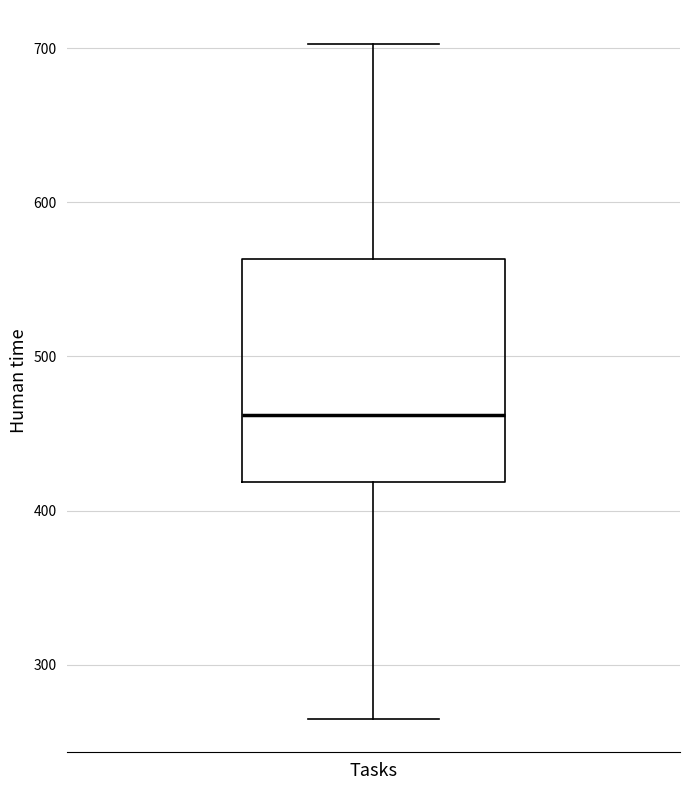

Where does the upper whisker of the box for Tasks end on the y-axis? The values are not printed on the chart, so give them approximately, as read against the axis.

700